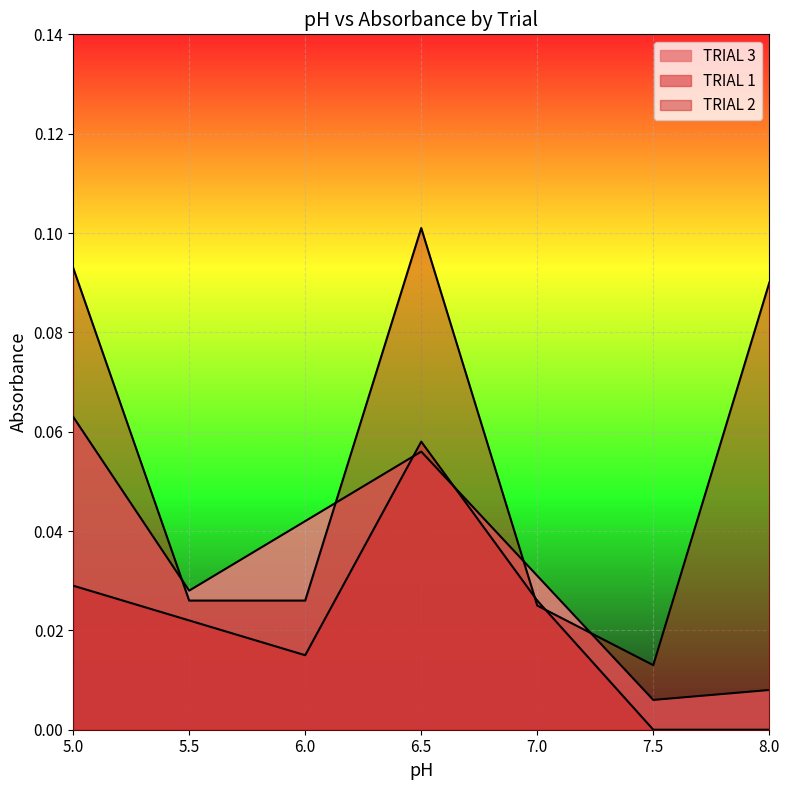

Reading left to right, transcribe all the data shown in this chart.

TRIAL 3: 5.0=0.1	5.5=0.0	6.0=0.0	6.5=0.1	7.0=0.0	7.5=0.0	8.0=0.0
TRIAL 1: 5.0=0.0	5.5=0.0	6.0=0.0	6.5=0.1	7.0=0.0	7.5=0.0	8.0=0.0
TRIAL 2: 5.0=0.1	5.5=0.0	6.0=0.0	6.5=0.1	7.0=0.0	7.5=0.0	8.0=0.1